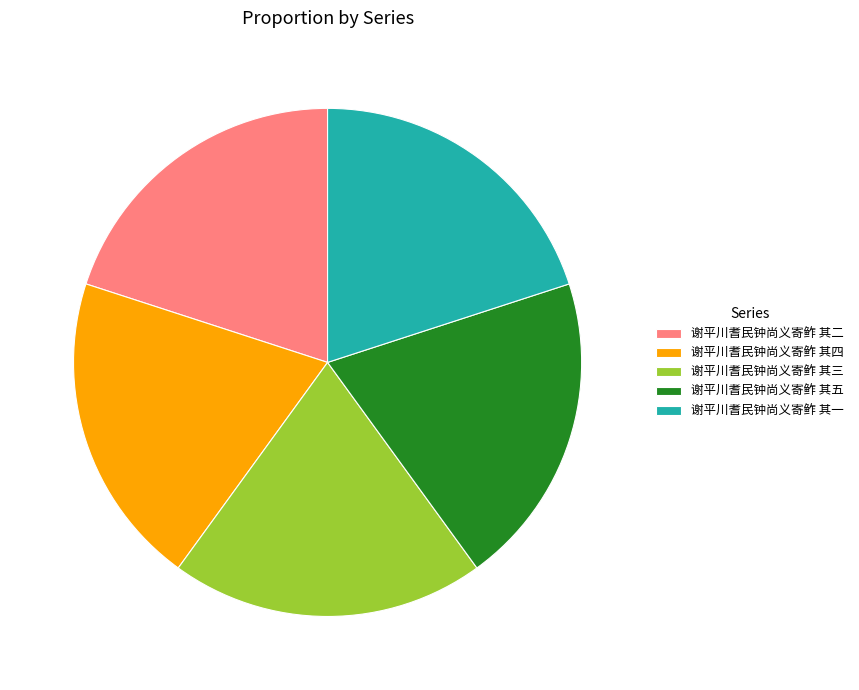

Is the sum of 谢平川耆民钟尚义寄鲊 其四 and 谢平川耆民钟尚义寄鲊 其一 greater than half?

No